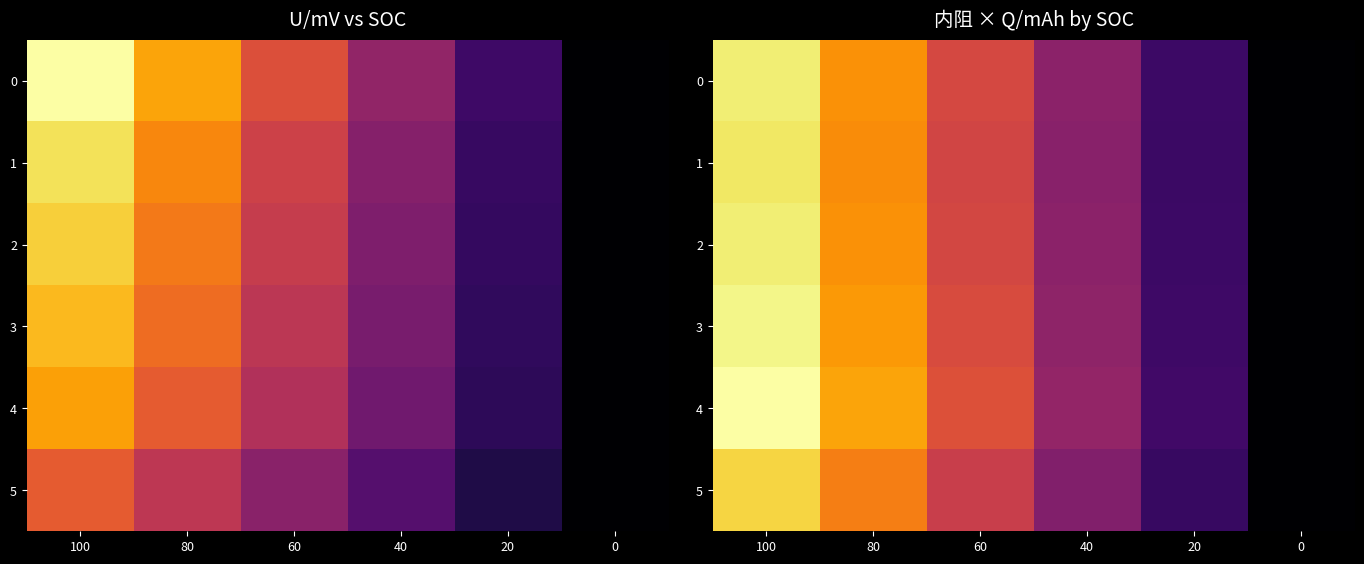

What is the sum of the 1 values at 0 and 40?

17.3